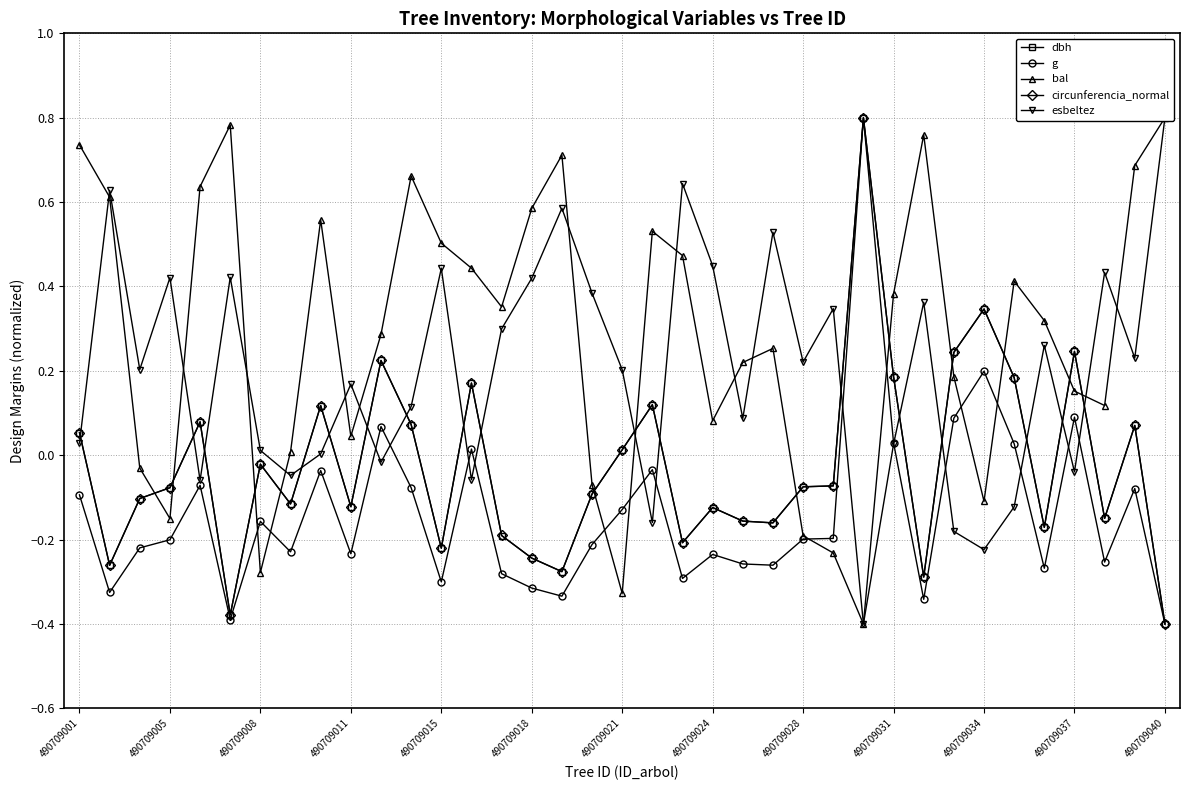

At which category does the chart reach its peak across all series?

26